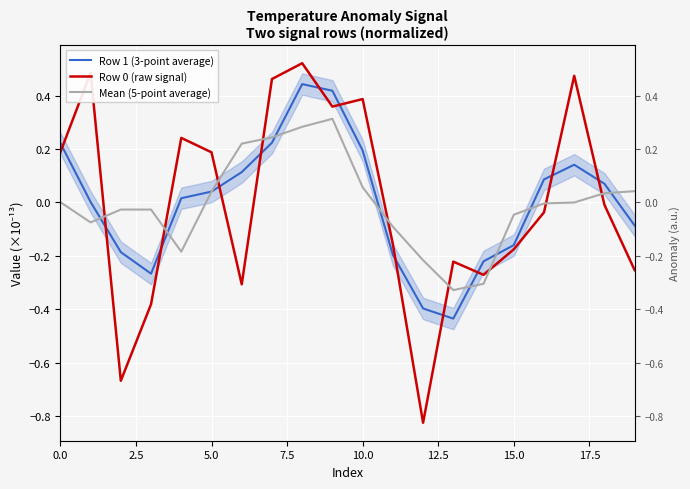

How many values in Mean (5-point average) are above zero?

9